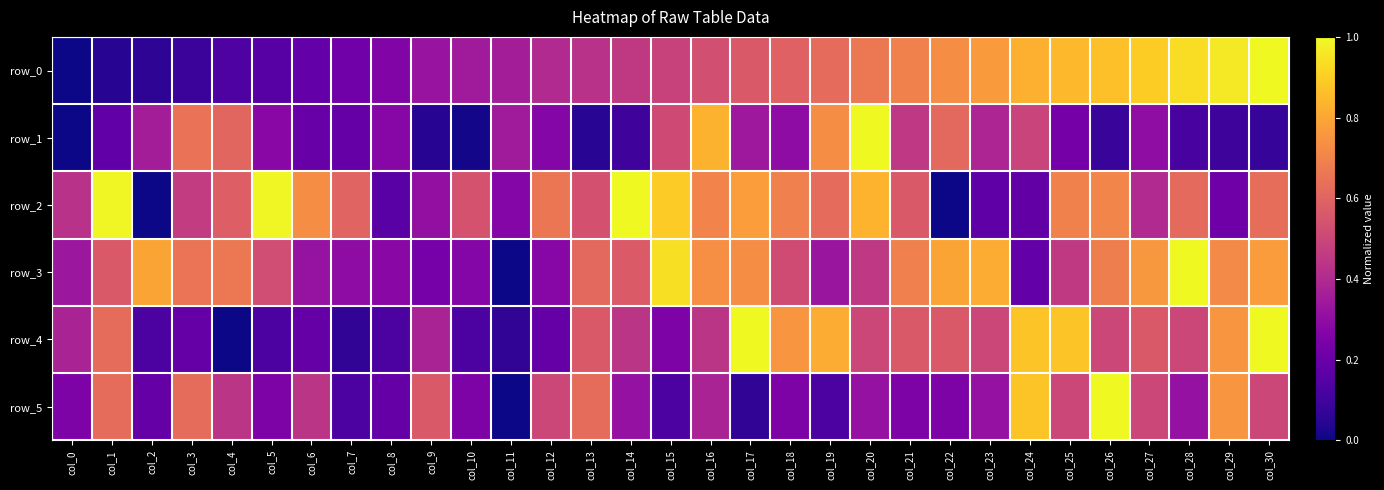

Reading left to right, transcribe all the data shown in this chart.

row_0: col_0=0.0	col_1=0.0	col_2=0.1	col_3=0.1	col_4=0.1	col_5=0.2	col_6=0.2	col_7=0.2	col_8=0.3	col_9=0.3	col_10=0.4	col_11=0.4	col_12=0.4	col_13=0.4	col_14=0.5	col_15=0.5	col_16=0.5	col_17=0.6	col_18=0.6	col_19=0.6	col_20=0.7	col_21=0.7	col_22=0.7	col_23=0.8	col_24=0.8	col_25=0.8	col_26=0.9	col_27=0.9	col_28=0.9	col_29=1.0	col_30=1.0
row_1: col_0=0.0	col_1=0.2	col_2=0.4	col_3=0.6	col_4=0.6	col_5=0.3	col_6=0.2	col_7=0.2	col_8=0.3	col_9=0.0	col_10=0.0	col_11=0.3	col_12=0.3	col_13=0.1	col_14=0.1	col_15=0.5	col_16=0.8	col_17=0.3	col_18=0.3	col_19=0.7	col_20=1.0	col_21=0.4	col_22=0.6	col_23=0.4	col_24=0.5	col_25=0.2	col_26=0.1	col_27=0.3	col_28=0.1	col_29=0.1	col_30=0.1
row_2: col_0=0.4	col_1=1.0	col_2=0.0	col_3=0.5	col_4=0.6	col_5=1.0	col_6=0.7	col_7=0.6	col_8=0.2	col_9=0.3	col_10=0.5	col_11=0.3	col_12=0.7	col_13=0.5	col_14=1.0	col_15=0.9	col_16=0.7	col_17=0.8	col_18=0.7	col_19=0.6	col_20=0.8	col_21=0.6	col_22=0.0	col_23=0.2	col_24=0.2	col_25=0.7	col_26=0.7	col_27=0.4	col_28=0.6	col_29=0.2	col_30=0.6
row_3: col_0=0.3	col_1=0.6	col_2=0.8	col_3=0.7	col_4=0.7	col_5=0.5	col_6=0.3	col_7=0.3	col_8=0.3	col_9=0.2	col_10=0.3	col_11=0.0	col_12=0.3	col_13=0.6	col_14=0.6	col_15=0.9	col_16=0.7	col_17=0.7	col_18=0.5	col_19=0.3	col_20=0.5	col_21=0.7	col_22=0.8	col_23=0.8	col_24=0.2	col_25=0.5	col_26=0.7	col_27=0.8	col_28=1.0	col_29=0.7	col_30=0.8
row_4: col_0=0.4	col_1=0.6	col_2=0.1	col_3=0.2	col_4=0.0	col_5=0.1	col_6=0.2	col_7=0.1	col_8=0.1	col_9=0.4	col_10=0.1	col_11=0.1	col_12=0.2	col_13=0.6	col_14=0.4	col_15=0.2	col_16=0.4	col_17=1.0	col_18=0.8	col_19=0.8	col_20=0.5	col_21=0.6	col_22=0.6	col_23=0.5	col_24=0.9	col_25=0.9	col_26=0.5	col_27=0.6	col_28=0.5	col_29=0.8	col_30=1.0
row_5: col_0=0.2	col_1=0.6	col_2=0.2	col_3=0.6	col_4=0.4	col_5=0.2	col_6=0.4	col_7=0.1	col_8=0.2	col_9=0.6	col_10=0.2	col_11=0.0	col_12=0.5	col_13=0.6	col_14=0.3	col_15=0.1	col_16=0.4	col_17=0.1	col_18=0.2	col_19=0.1	col_20=0.3	col_21=0.2	col_22=0.2	col_23=0.3	col_24=0.9	col_25=0.5	col_26=1.0	col_27=0.5	col_28=0.3	col_29=0.8	col_30=0.5